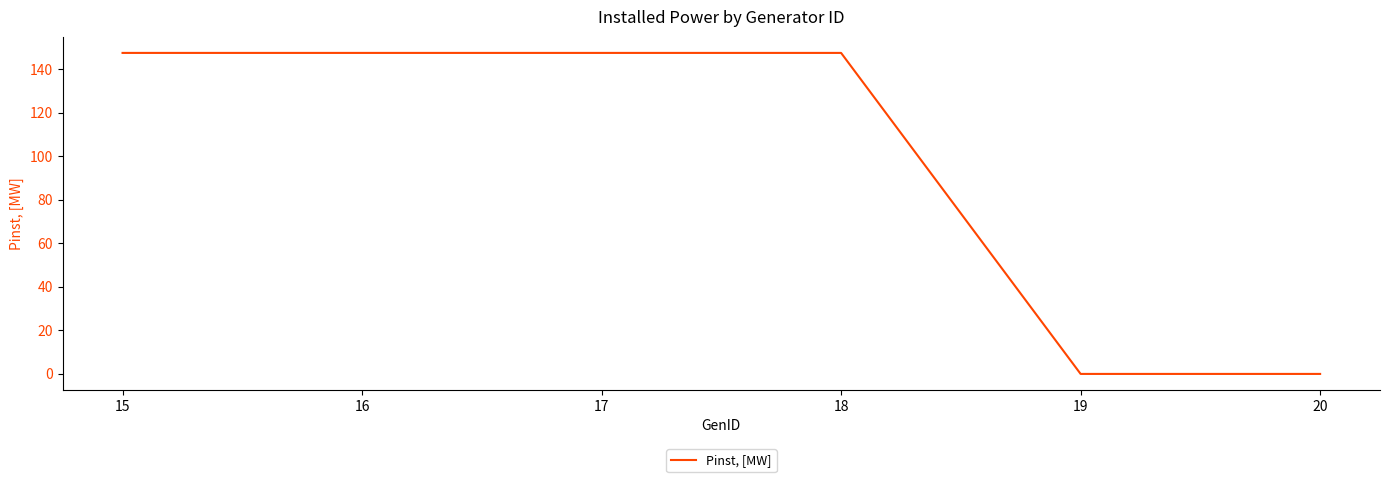

Approximately how many times larger is the value at 18 compared to 17?

1.0